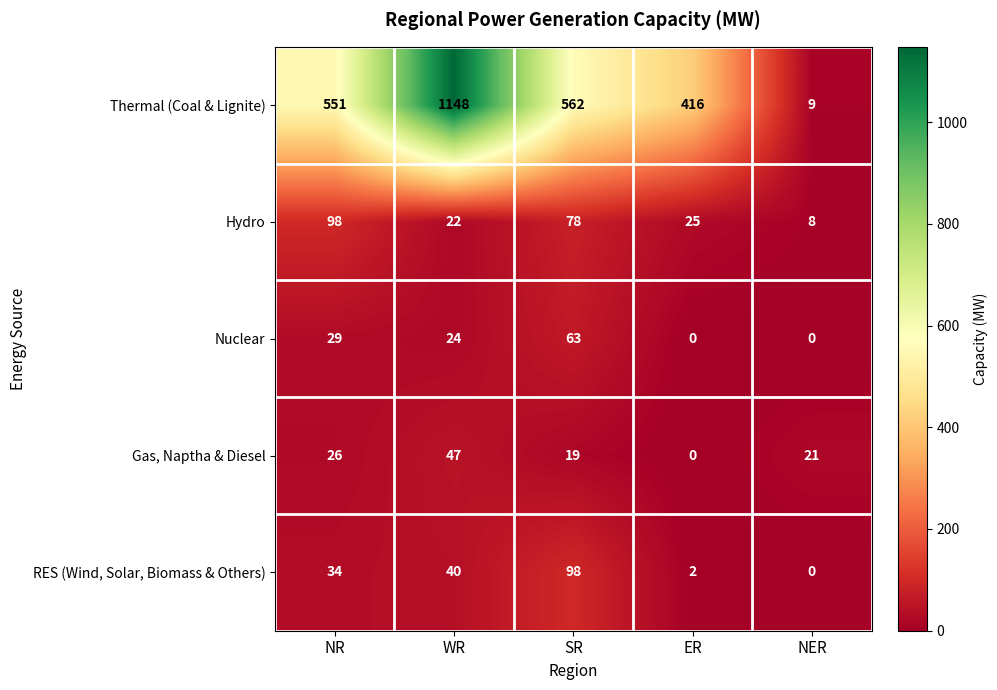

Between WR and SR, which series saw the biggest shift?

Thermal (Coal & Lignite)